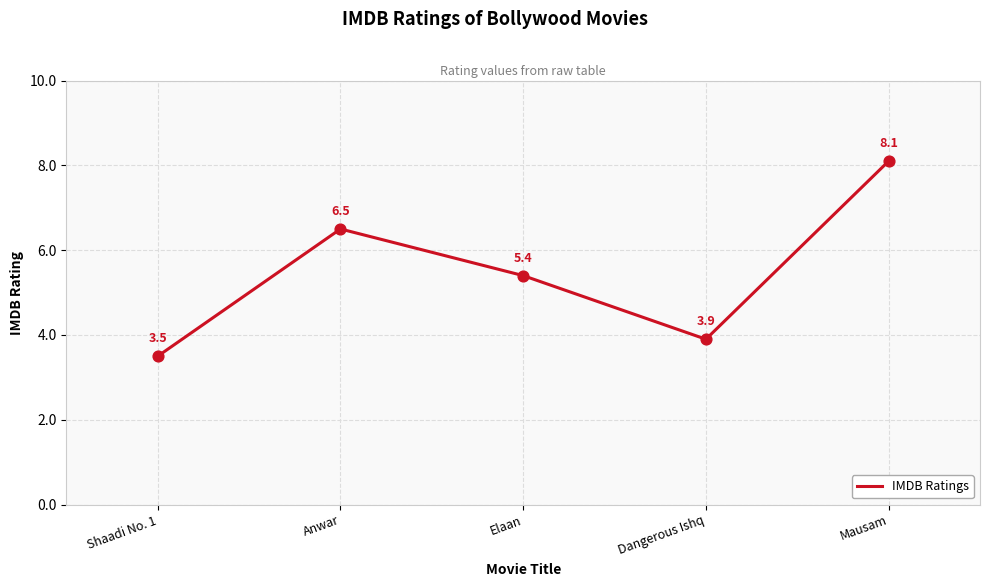

What is the change in value from Anwar to Elaan?

-1.1